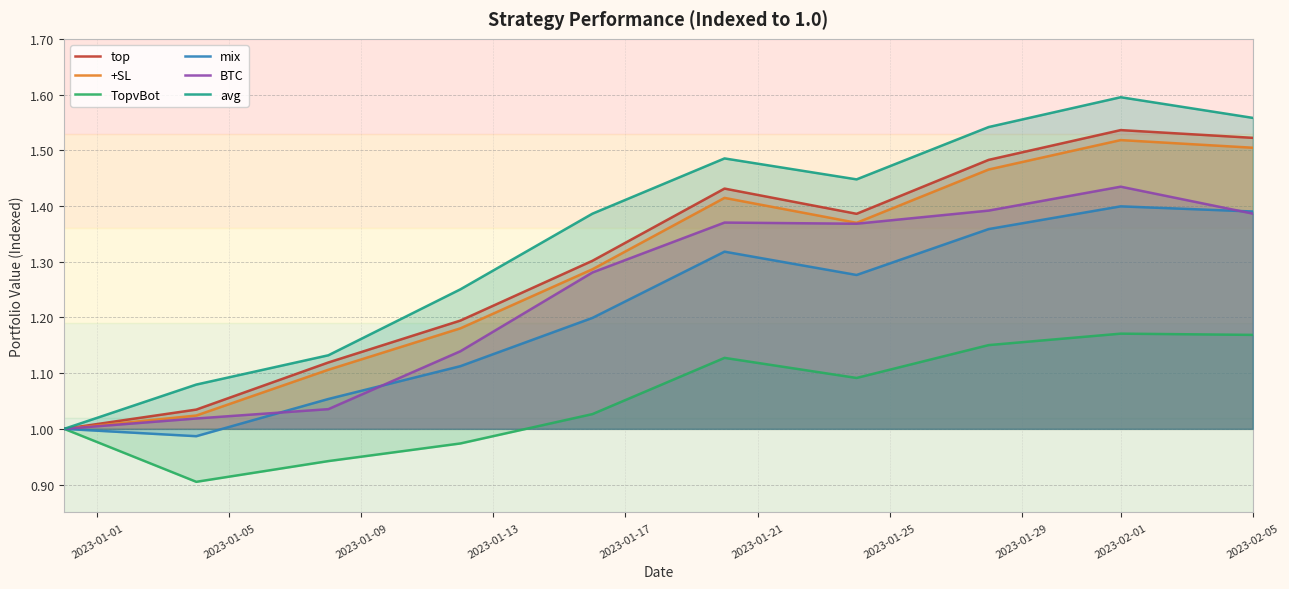

At which category is the sum across all series the highest?

2023-02-01